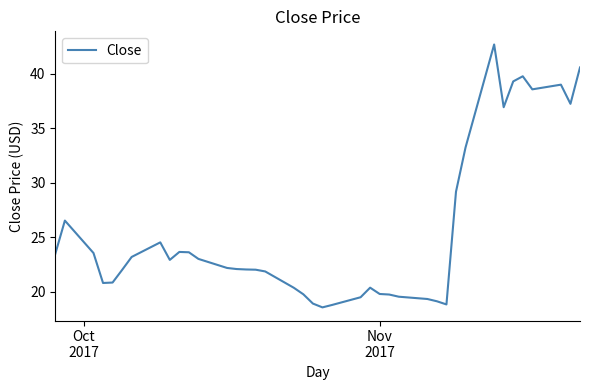

How many lines are shown in the chart?

1